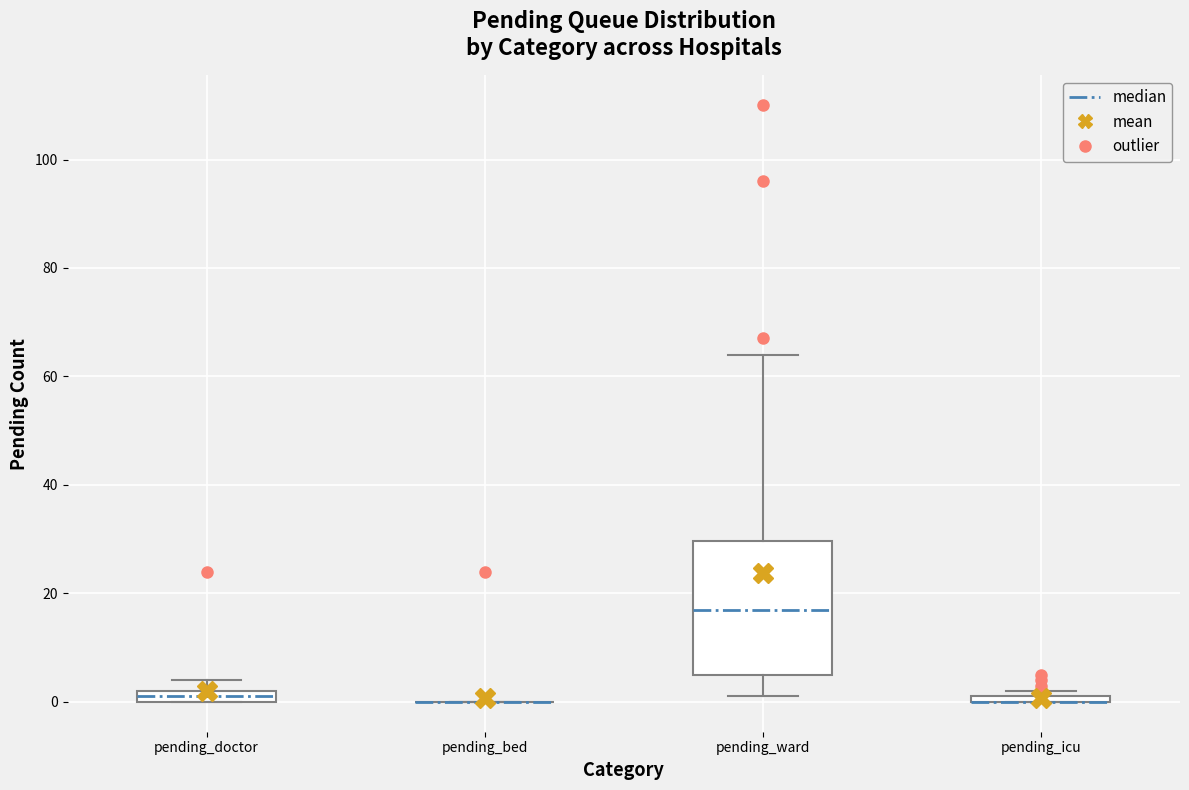

Where is the lower edge of the box for pending_doctor on the y-axis? The values are not printed on the chart, so give them approximately, as read against the axis.

0